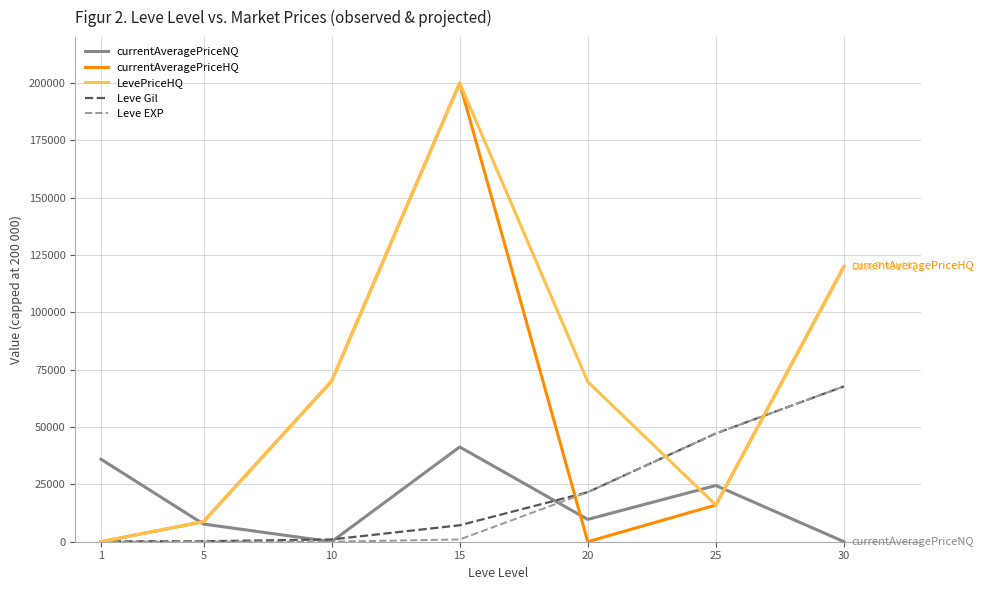

Which series changed the most between 5 and 20?

LevePriceHQ